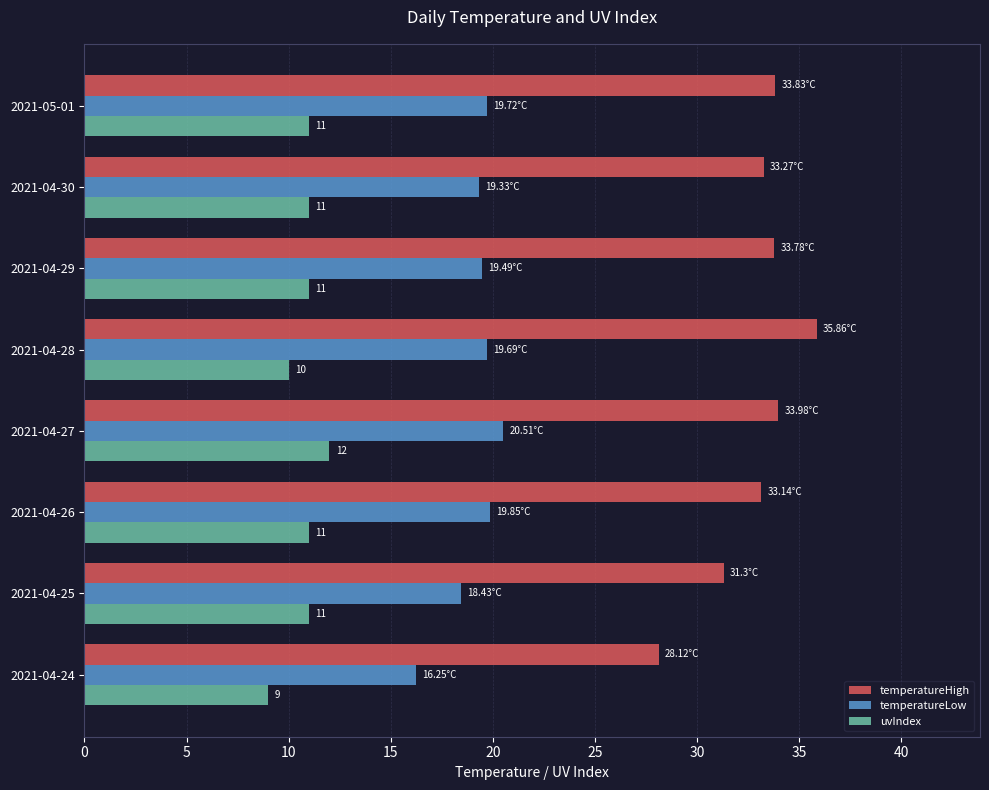

Is the value of temperatureHigh at 2021-04-29 greater than the value of temperatureLow at 2021-04-30?

Yes